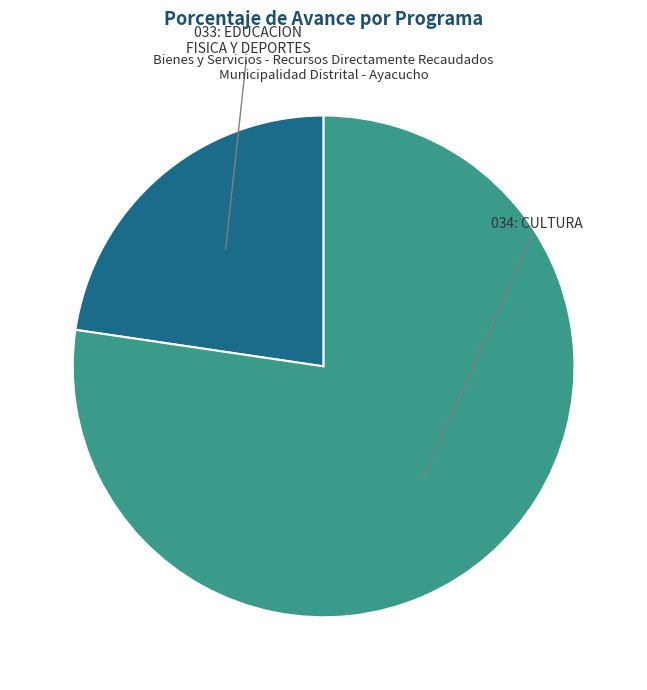

Is there any slice that represents more than half of the pie?

Yes